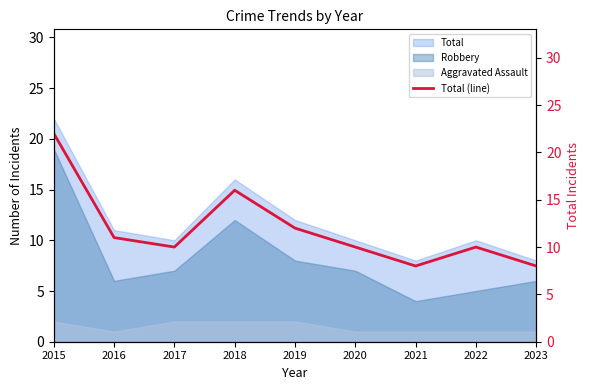

How many points are higher than both their immediate neighbors (excluding endpoints)?

2